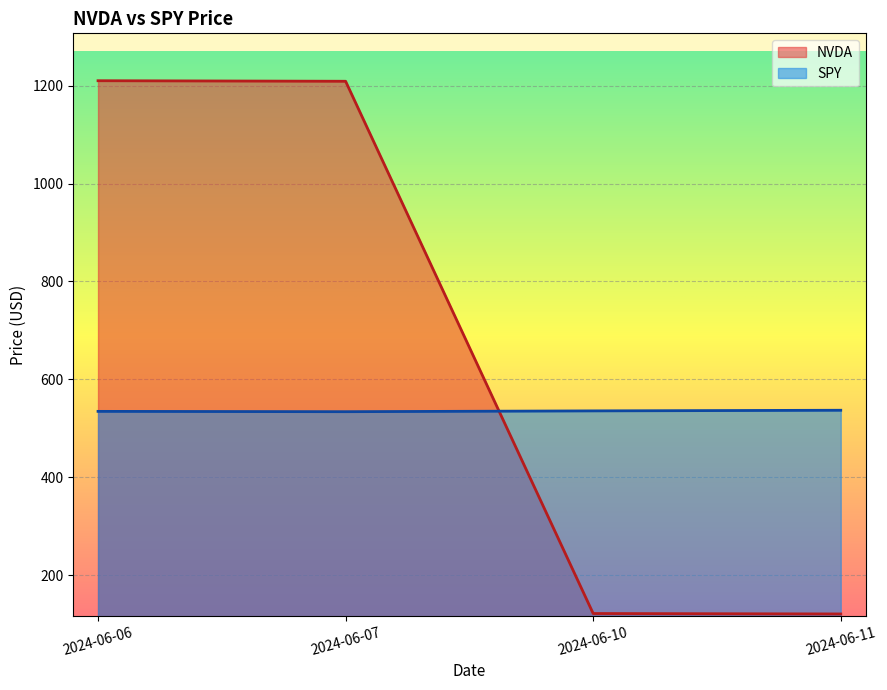

How many categories are shown in the chart?

4